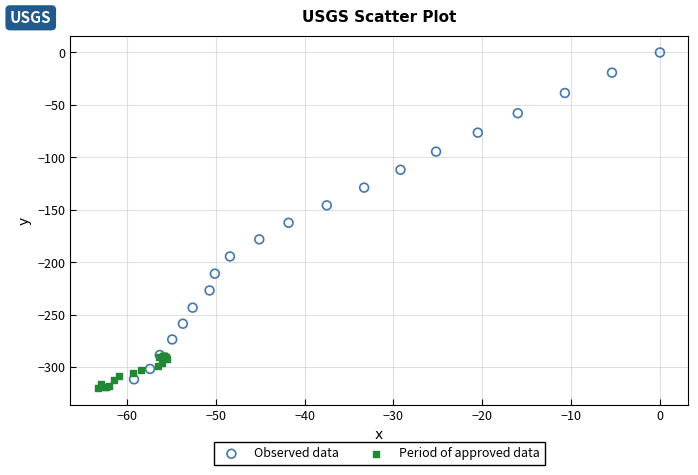

Which series reaches the minimum Y coordinate?

Period of approved data